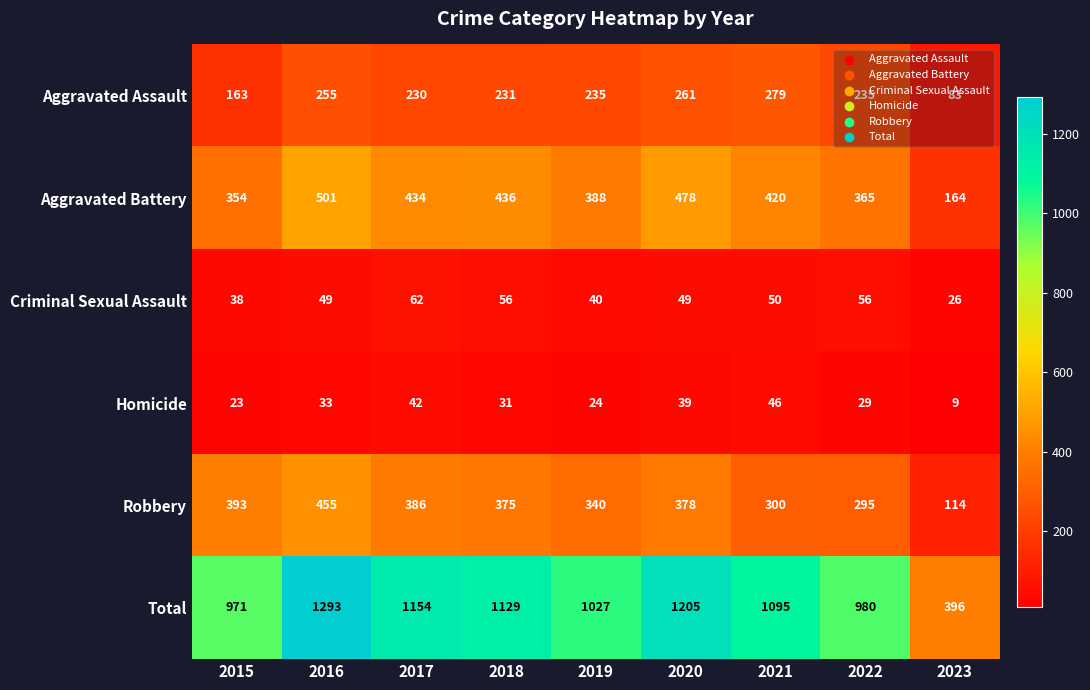

Which category has the highest value in the Aggravated Assault series?

2021